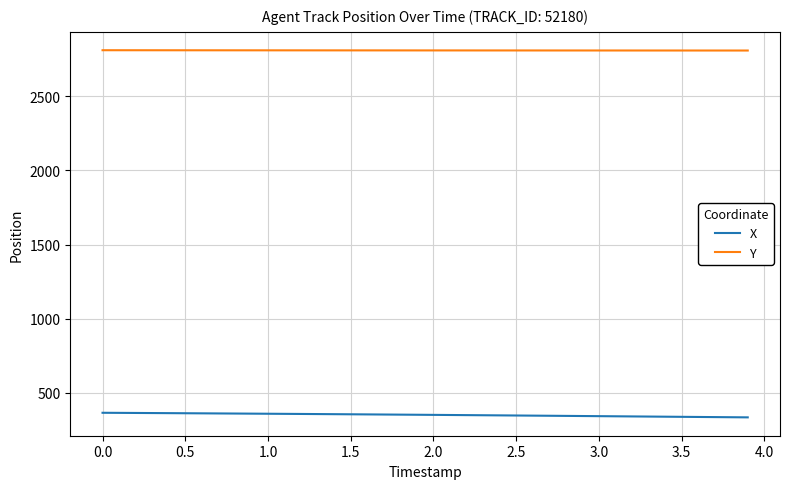

Which series has the largest total across all categories?

Y